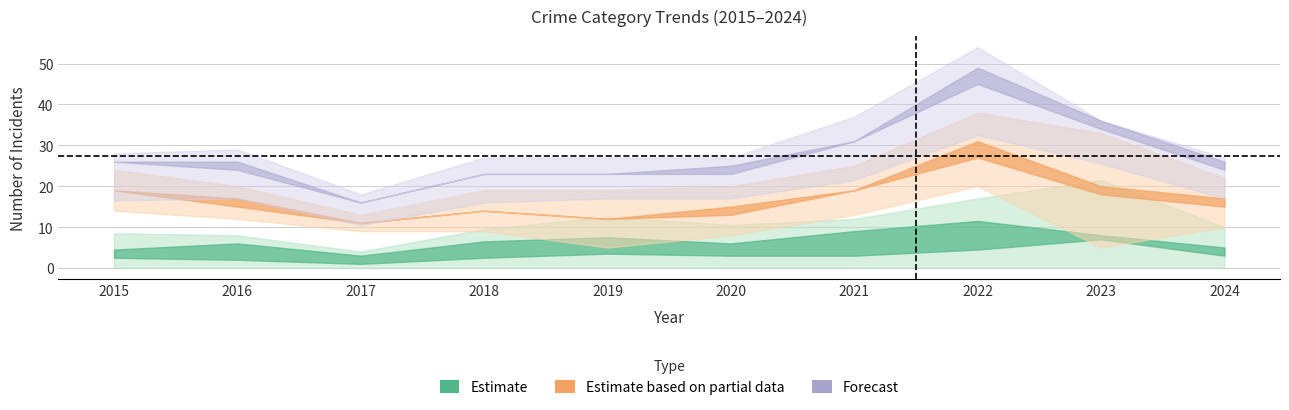

True or false: Criminal Sexual Assault and Total cross at least once.

False